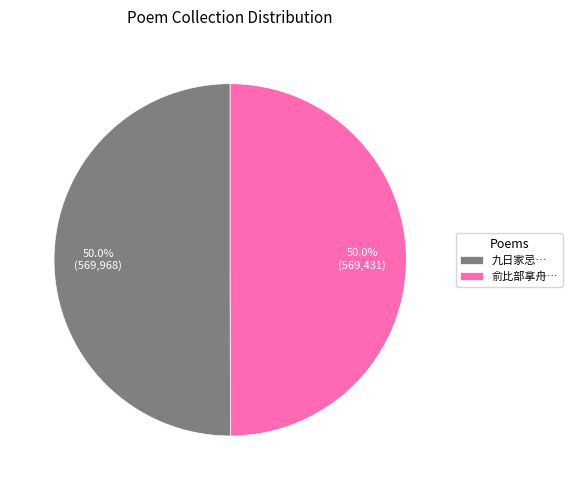

What percentage do 俞比部拿舟… and 九日家忌… together represent?

100.0%